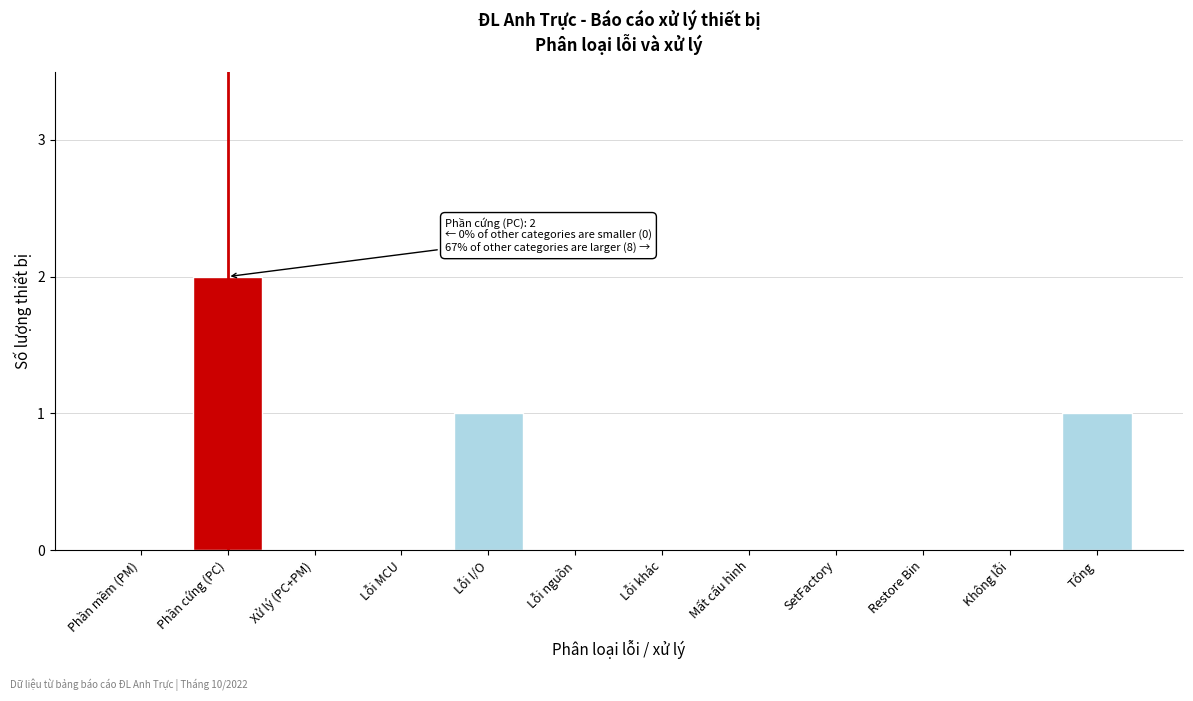

Reading left to right, transcribe all the data shown in this chart.

Phần mềm (PM)=0	Phần cứng (PC)=2	Xử lý (PC+PM)=0	Lỗi MCU=0	Lỗi I/O=1	Lỗi nguồn=0	Lỗi khác=0	Mất cấu hình=0	SetFactory=0	Restore Bin=0	Không lỗi=0	Tổng=1